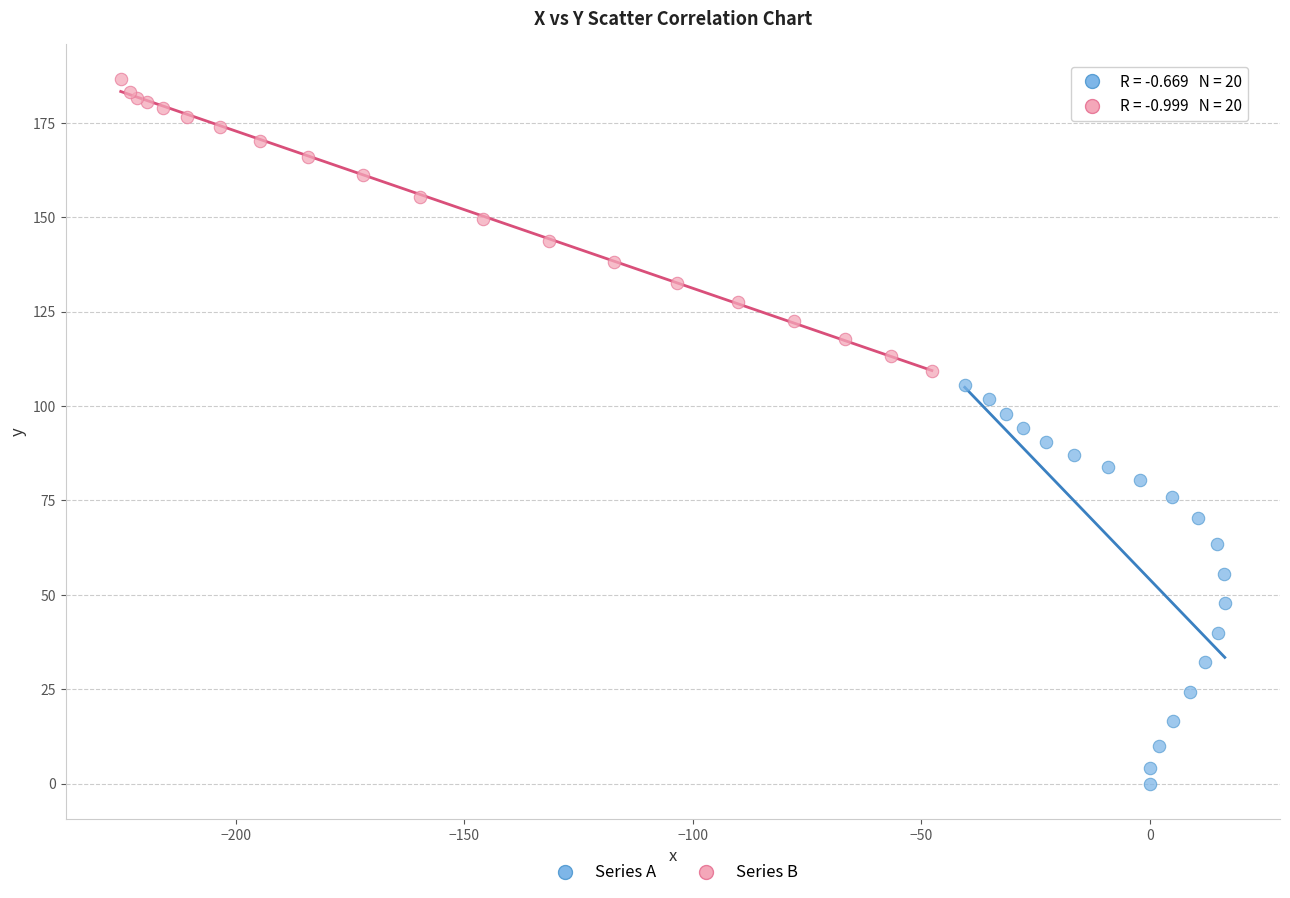

Which series reaches the maximum Y coordinate?

Series B